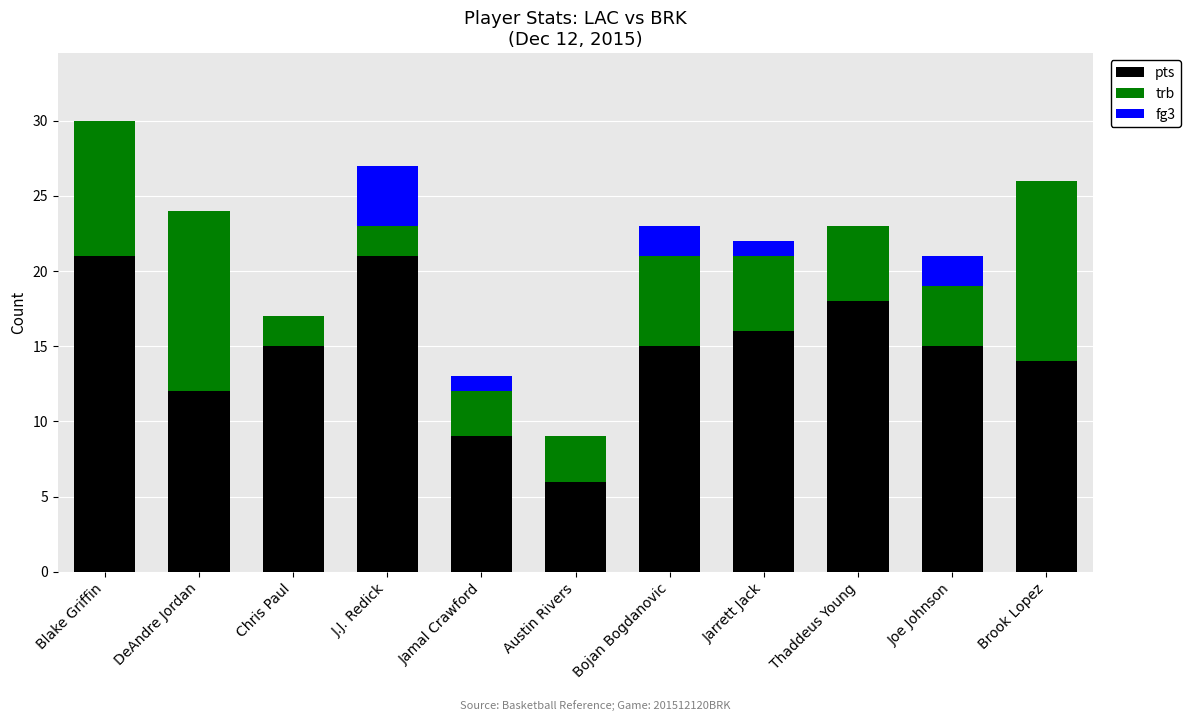

Is it true that pts equals 11 at Thaddeus Young?

False